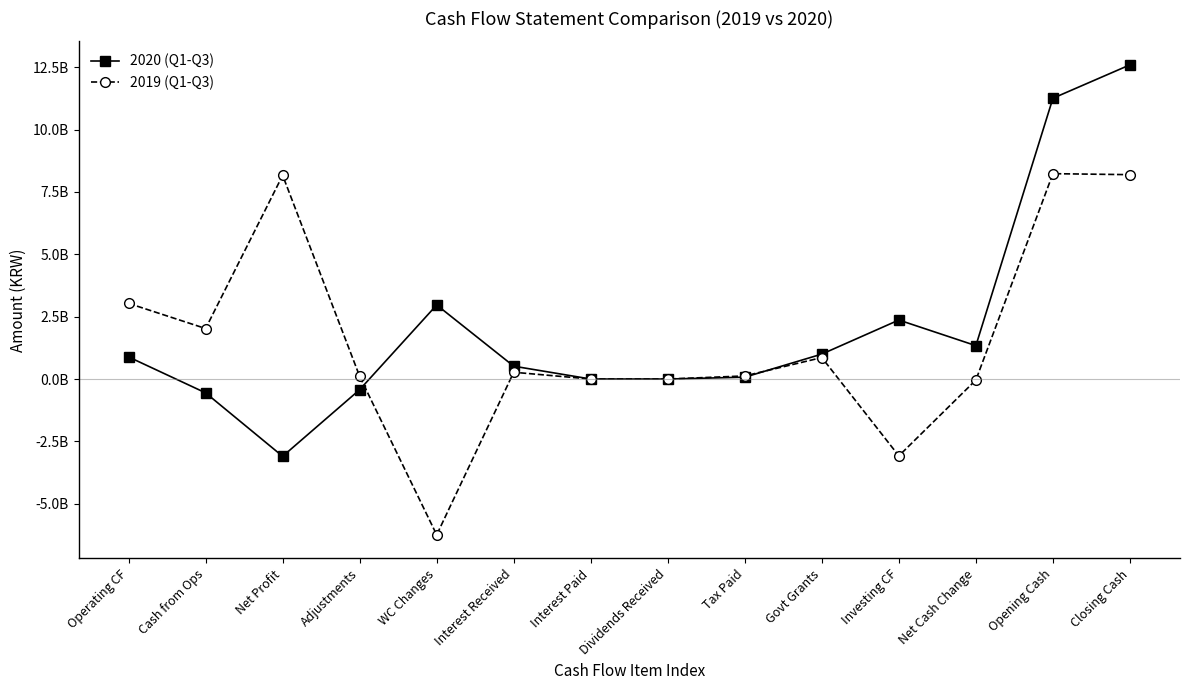

At Adjustments, list the series in order from largest to smallest.

2019 (Q1-Q3), 2020 (Q1-Q3)